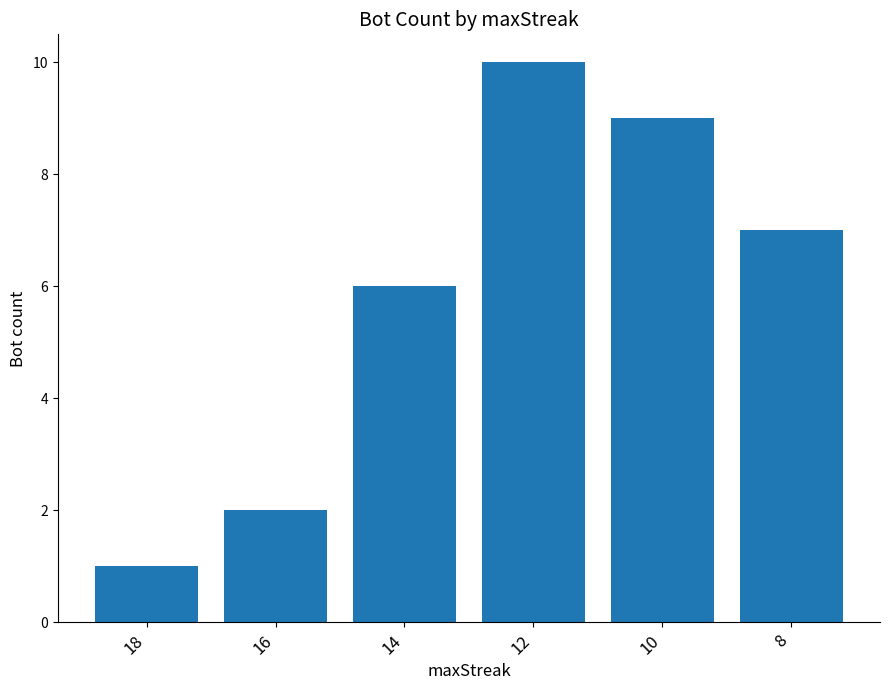

What is the greatest value displayed?

10